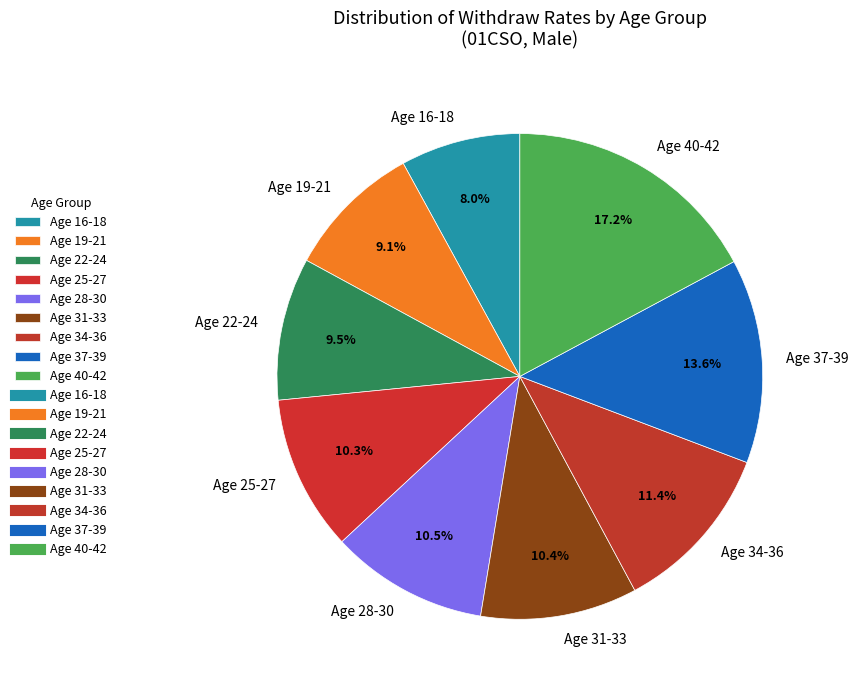

What portion of the pie excludes Age 19-21?

90.9%